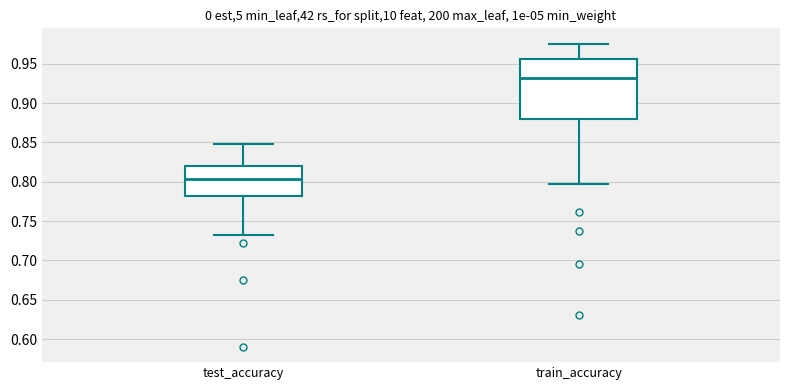

Where is the upper edge of the box for test_accuracy on the y-axis? The values are not printed on the chart, so give them approximately, as read against the axis.

0.820